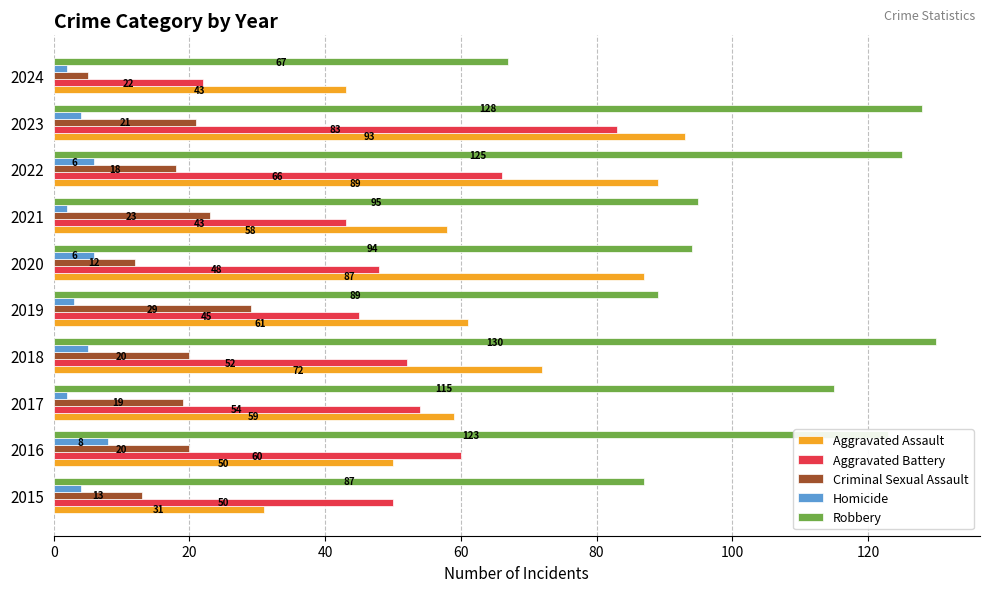

What is the sum of all Homicide values?

42